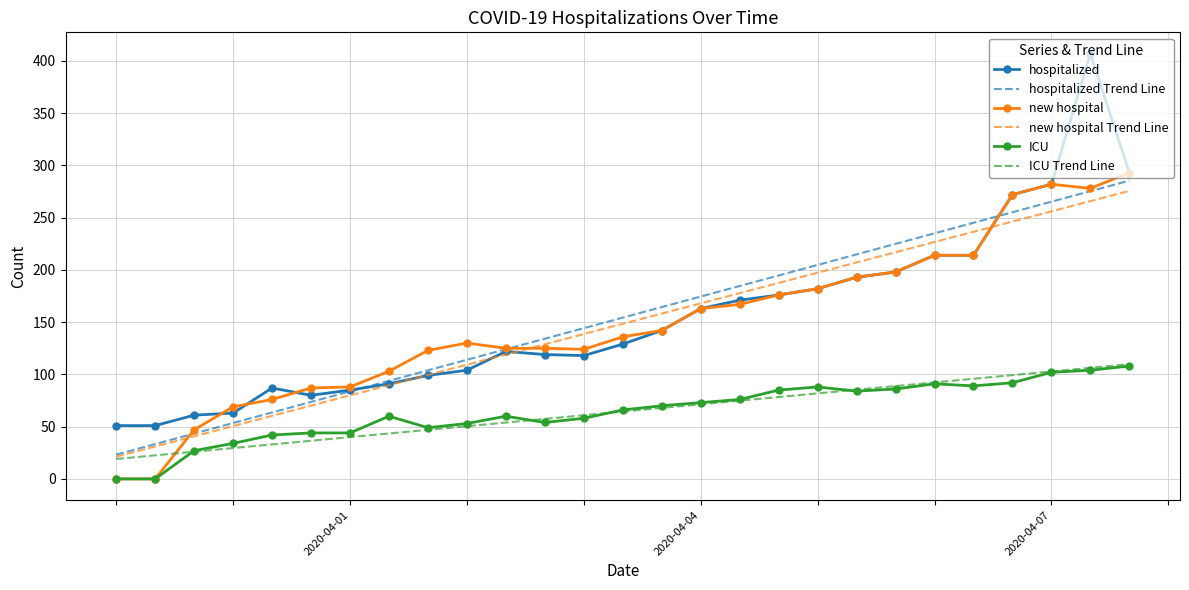

Which series has the widest spread of values?

hospitalized